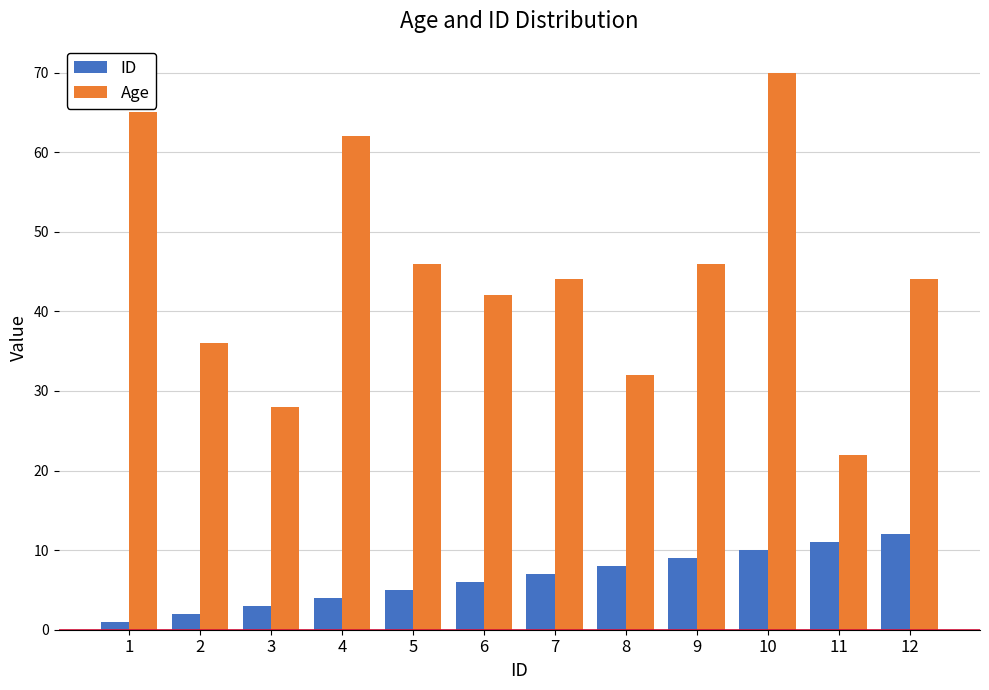

The value of ID at 4 is 4. True or false?

True